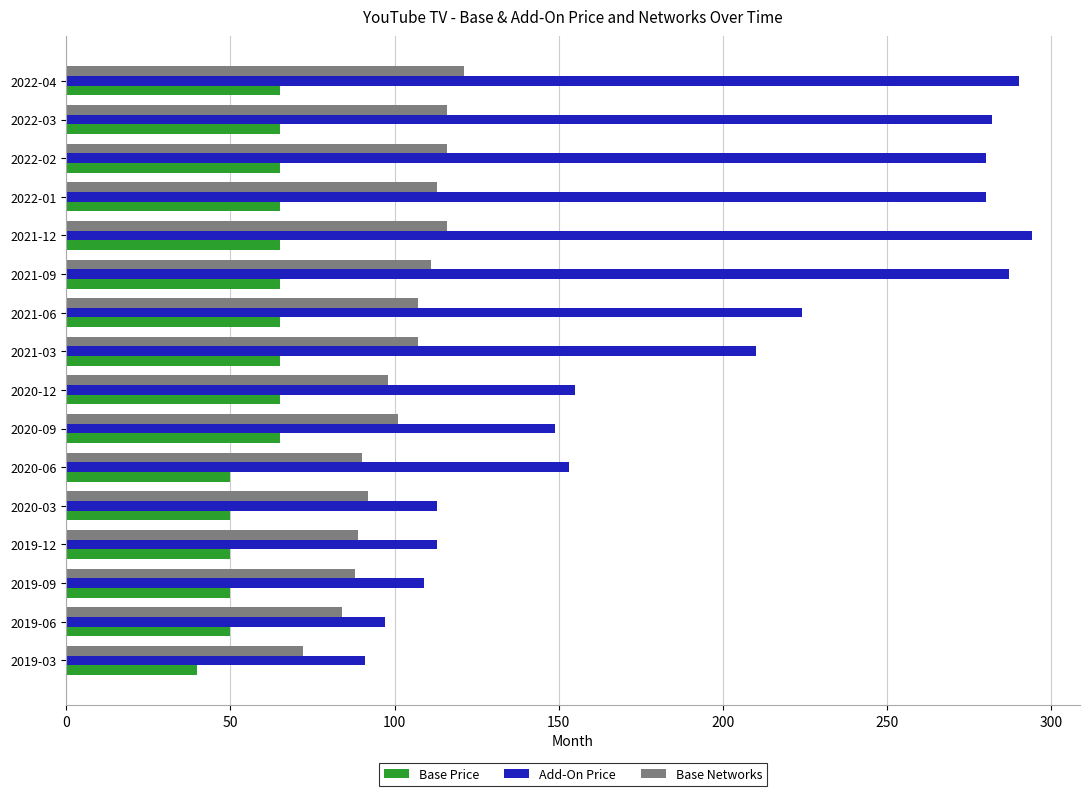

Which series changed the most between 2020-03 and 2021-12?

Add-On Price